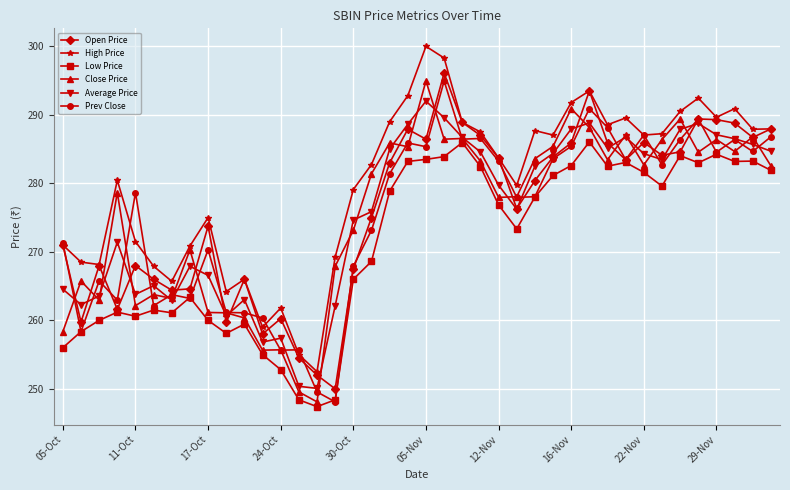

What is the highest value of the High Price series?

300.0